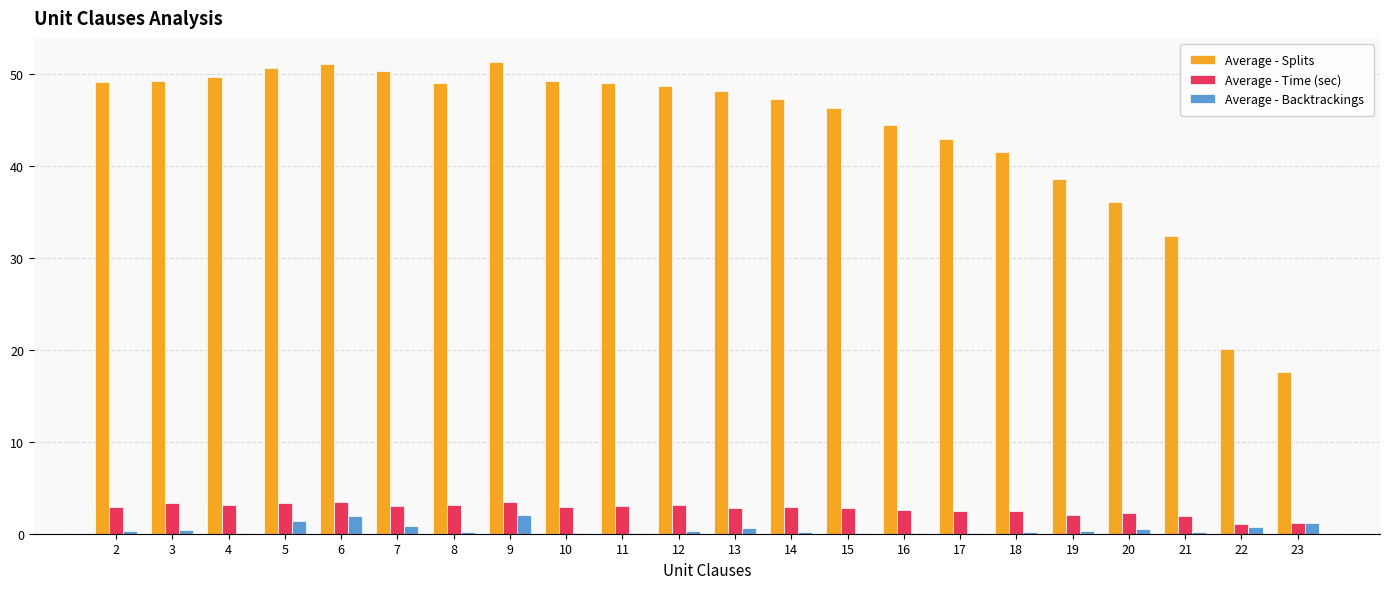

Which series has the largest total across all categories?

Average - Splits